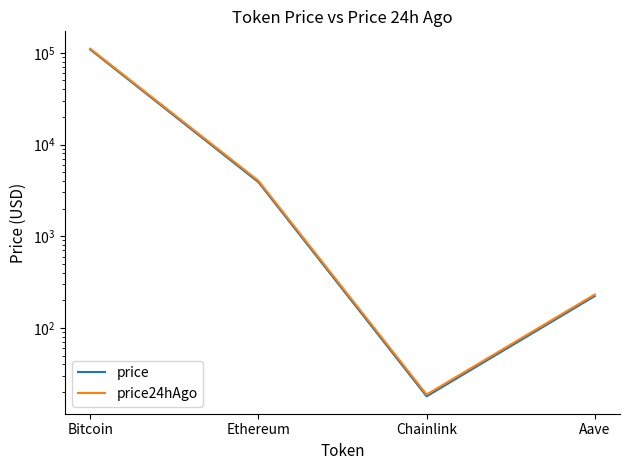

Reading left to right, extract all data points from this chart.

price: 108424.0	3881.3	18.0	222.8
price24hAgo: 110776.0	4026.9	18.8	231.6